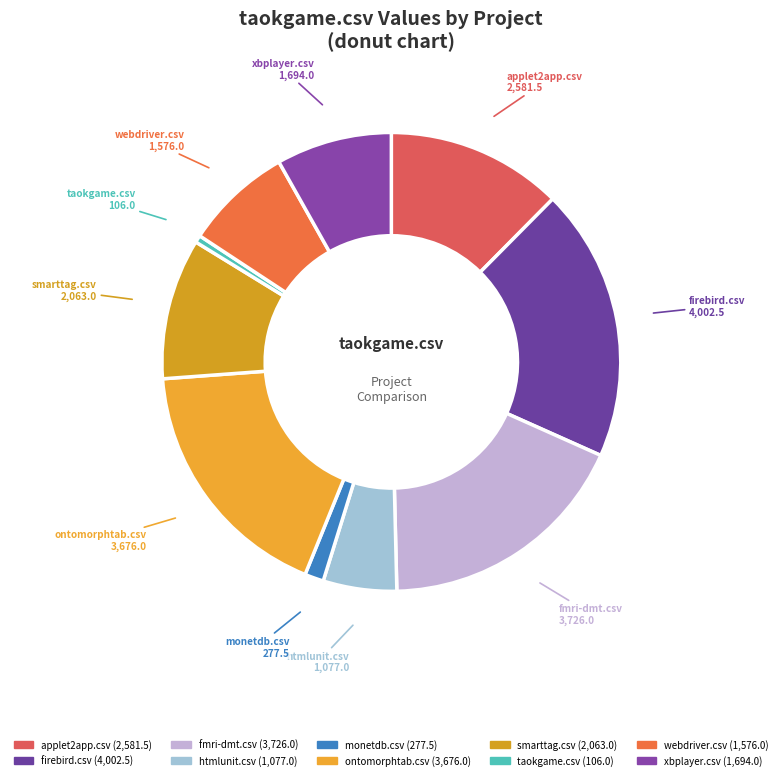

Which category has the biggest portion of the pie?

firebird.csv